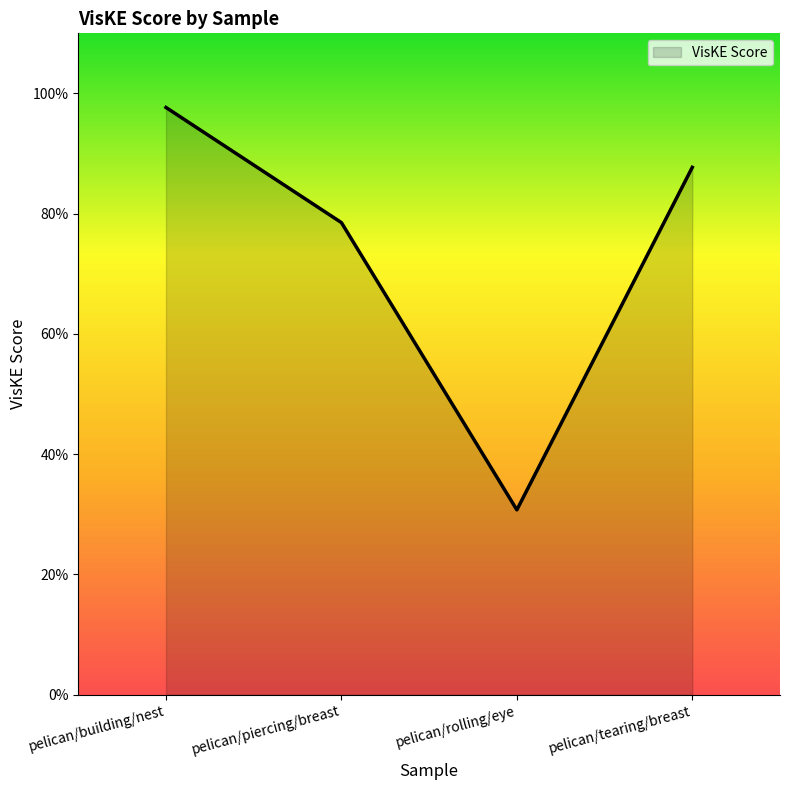

Where is the data nearest to the value 0?

pelican/rolling/eye